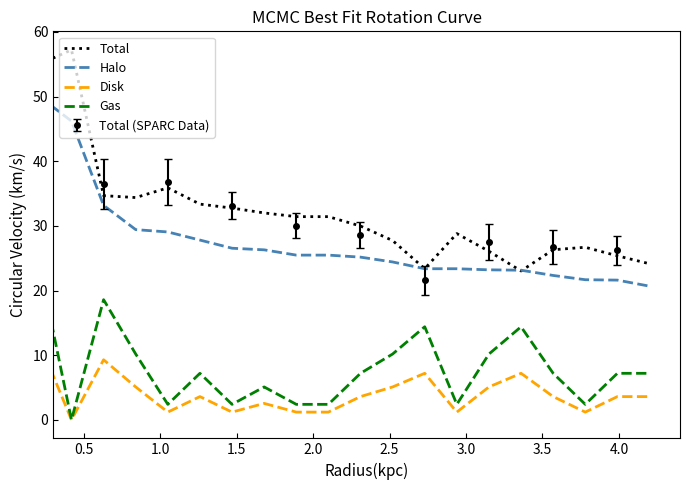

What is the label of the 16th point from the right?

2.0